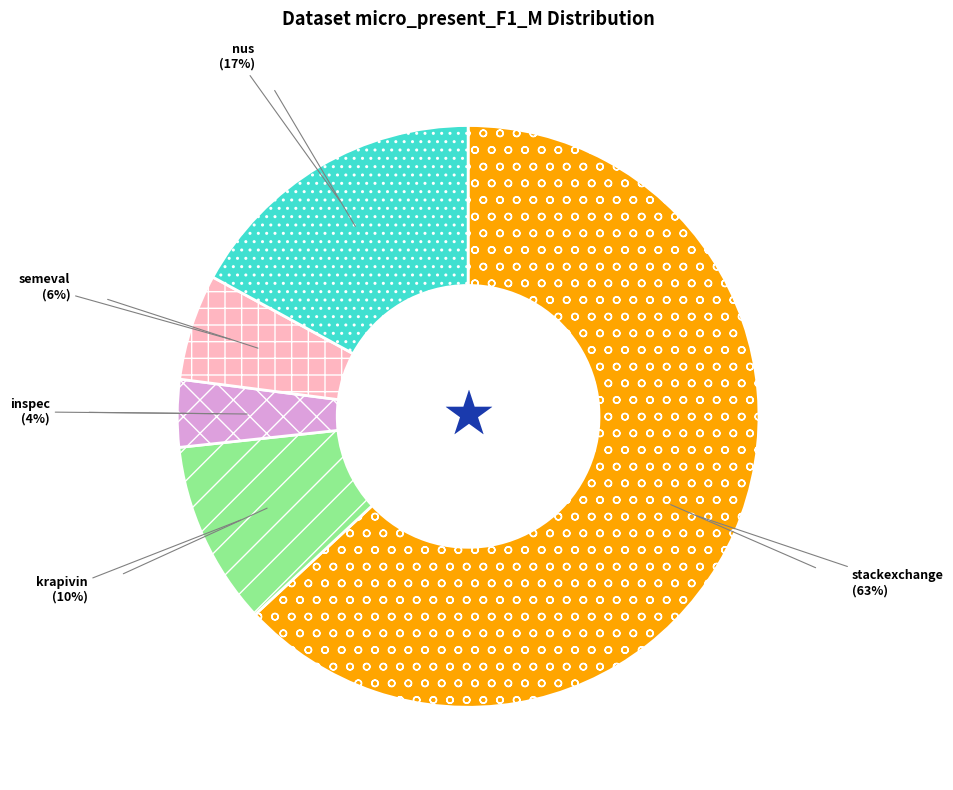

Does any single category account for the majority?

Yes